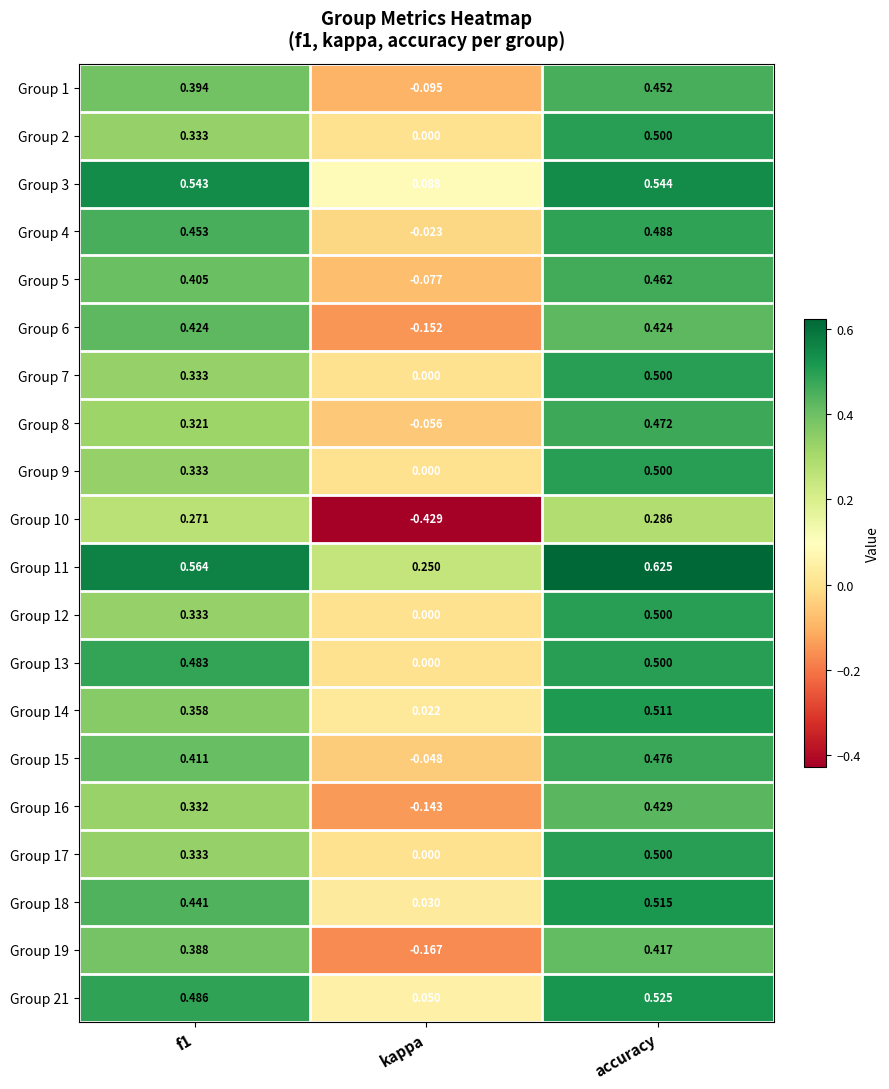

Which category has the lowest value across all series?

kappa